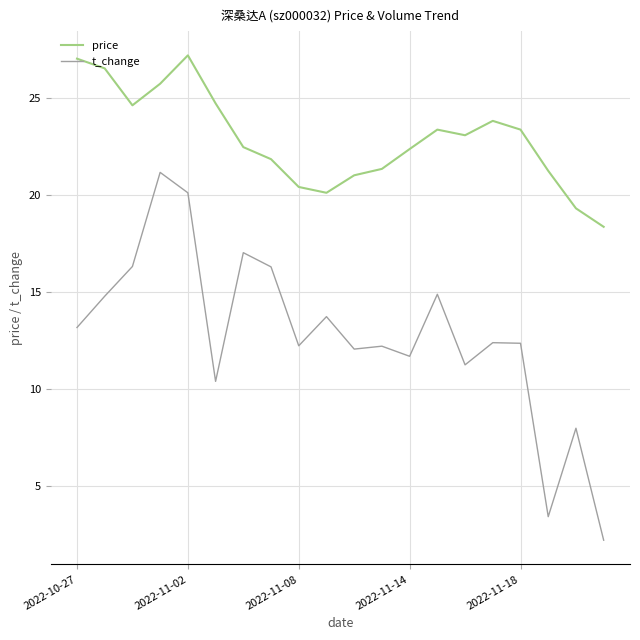

What is the average value of the price series?

22.9